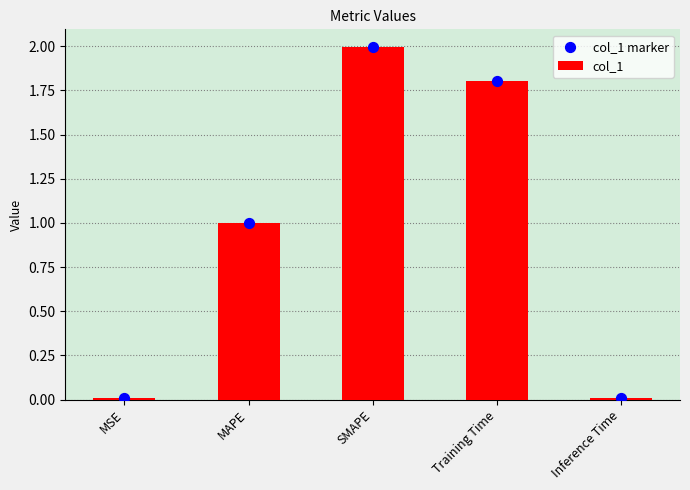

Which series has the largest total across all categories?

col_1